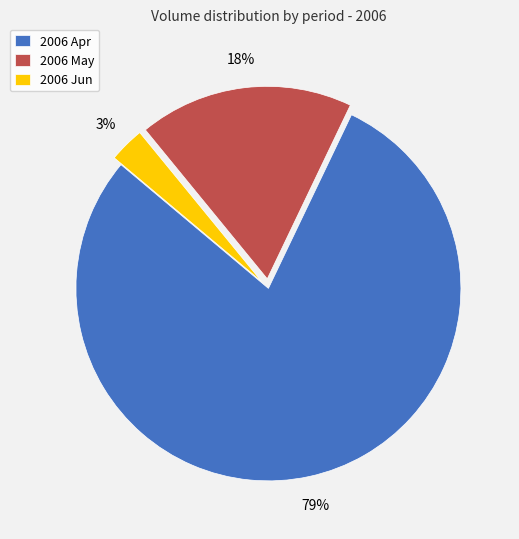

To the nearest percent, what is the difference between the largest and smallest slice percentages?

76%